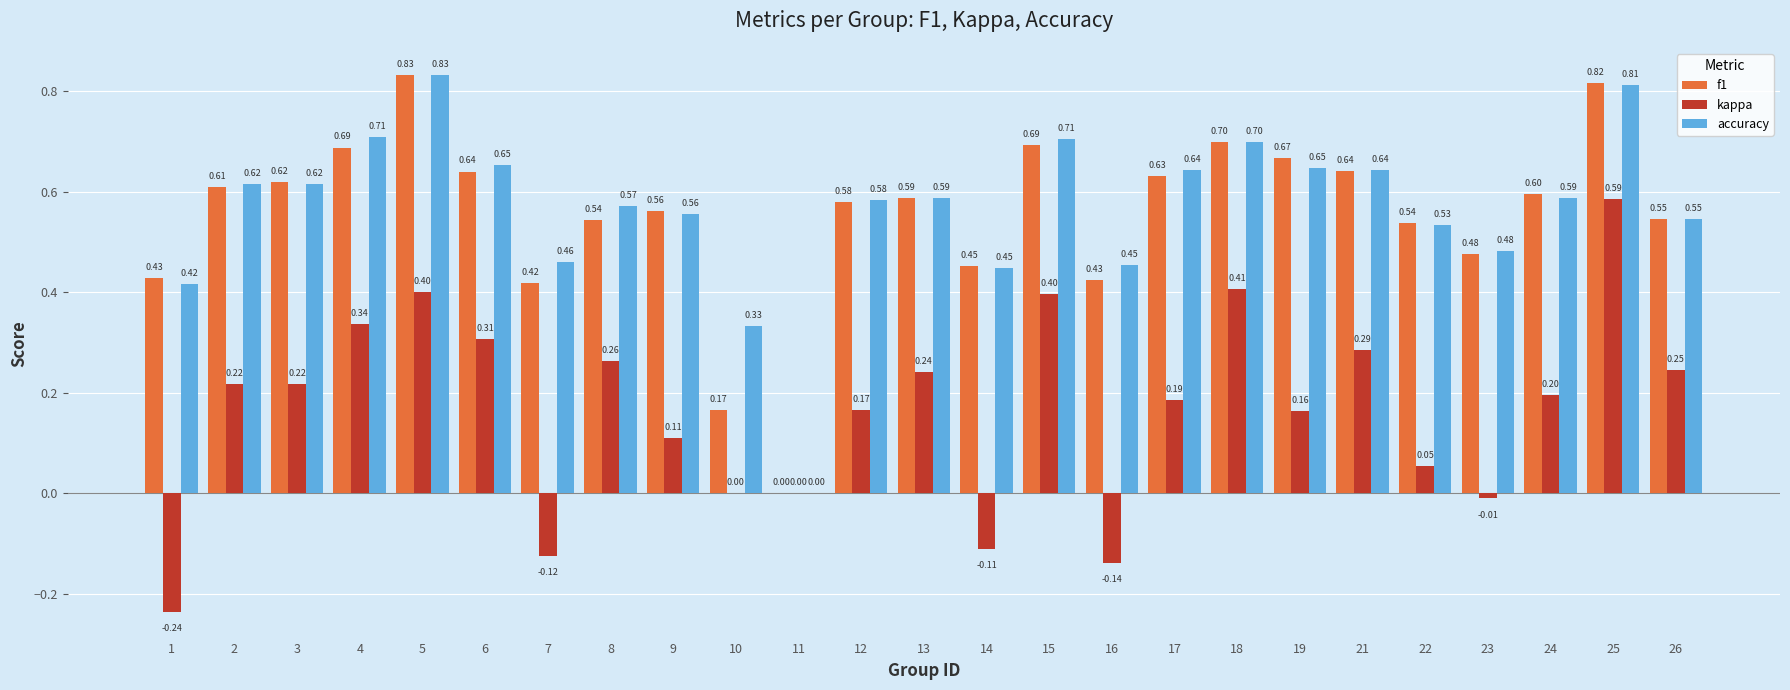

Is it true that f1 equals 0.6 at 24?

True